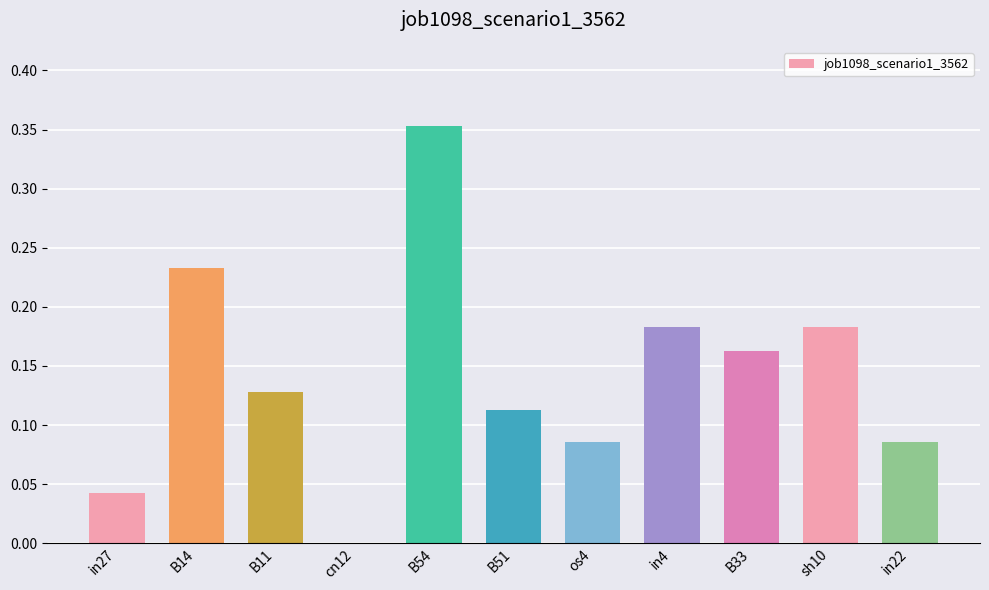

At which category does the chart reach its peak across all series?

B54